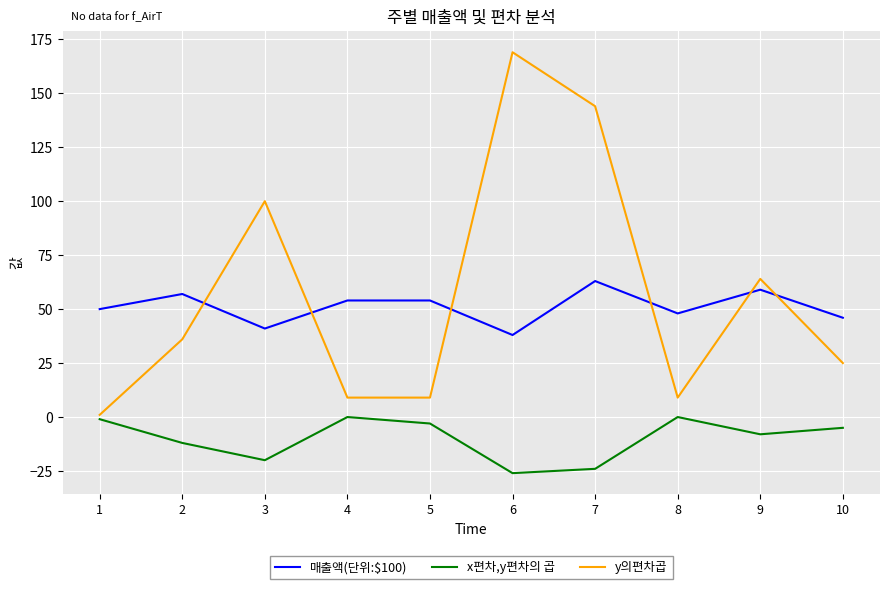

List the series in order of their peak value, highest first.

y의편차곱, 매출액(단위:$100), x편차,y편차의 곱